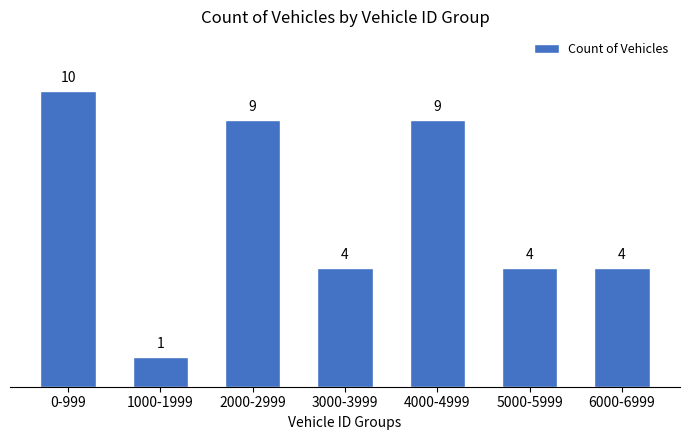

Reading left to right, list all the values displayed in this chart.

10	1	9	4	9	4	4